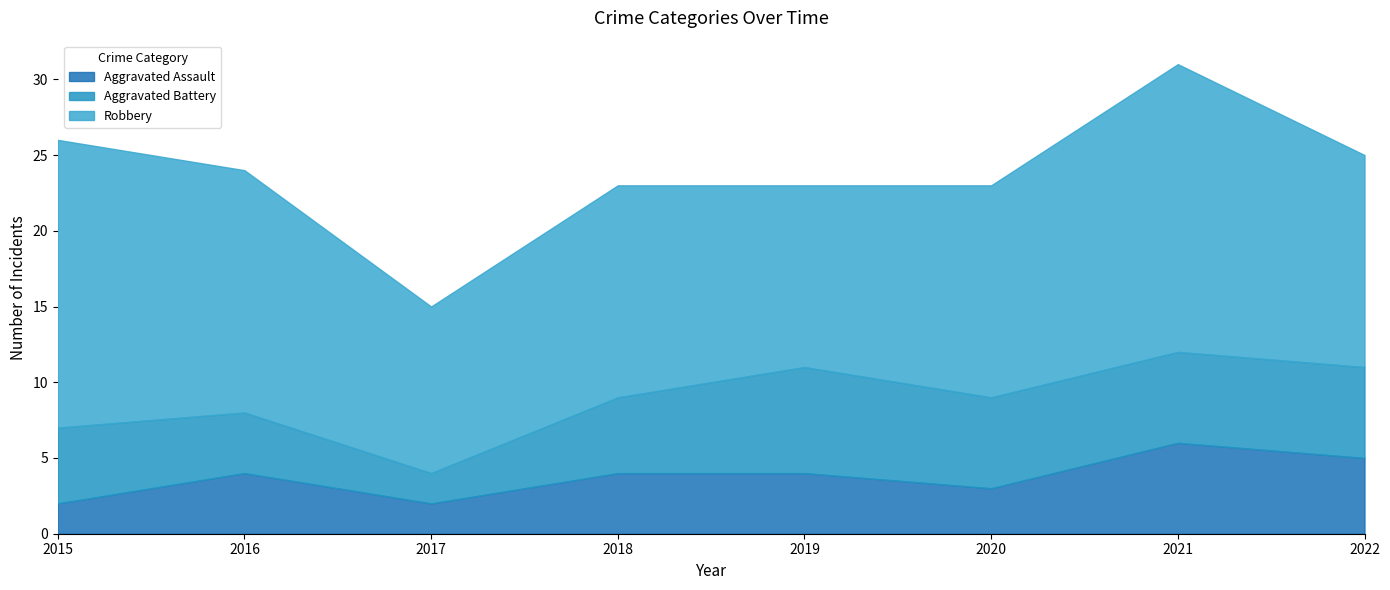

What are all the series names shown in the legend?

Aggravated Assault, Aggravated Battery, Robbery